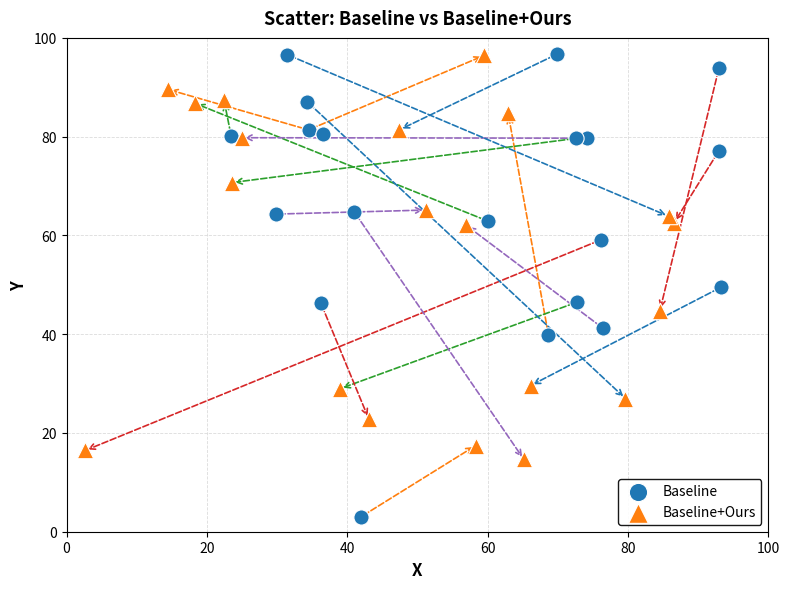

Which series has the largest Y range (max minus min)?

Baseline